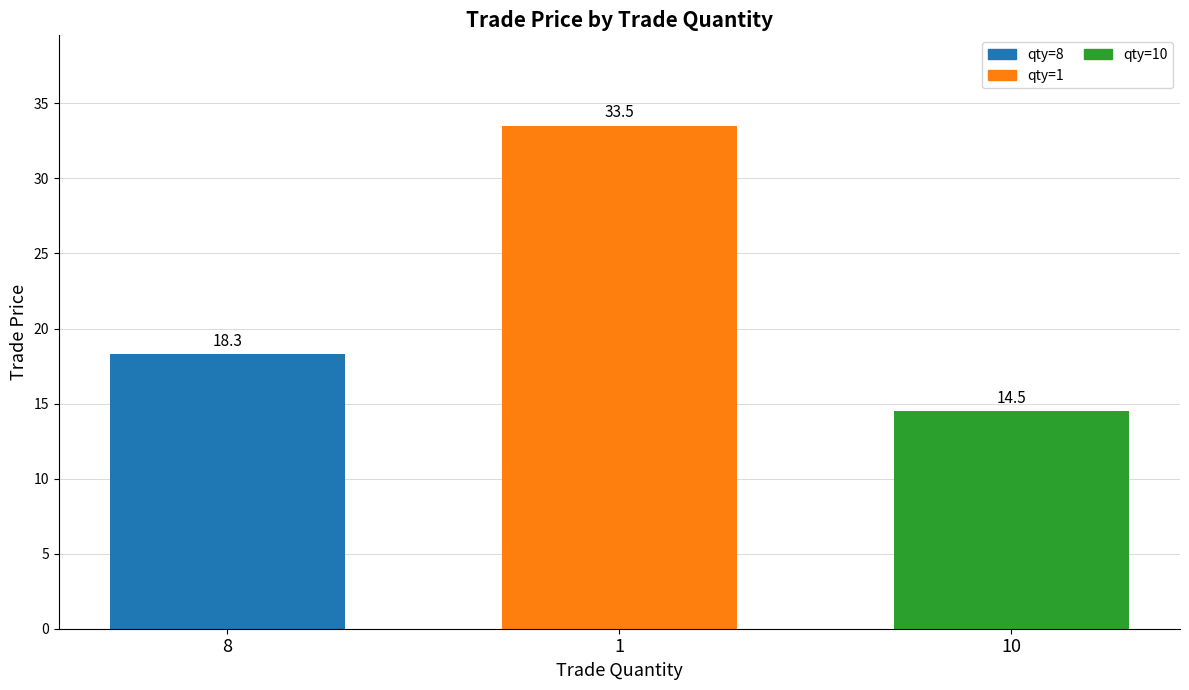

How many bars are there in total?

3